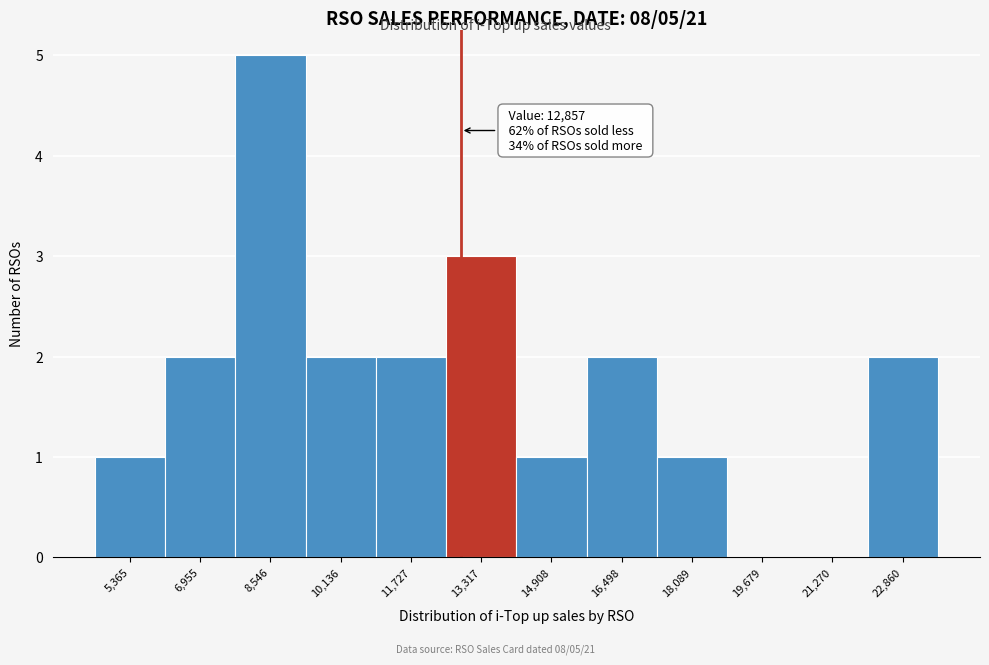

Over which range of the x-axis is the bar tallest?

7800 to 9400